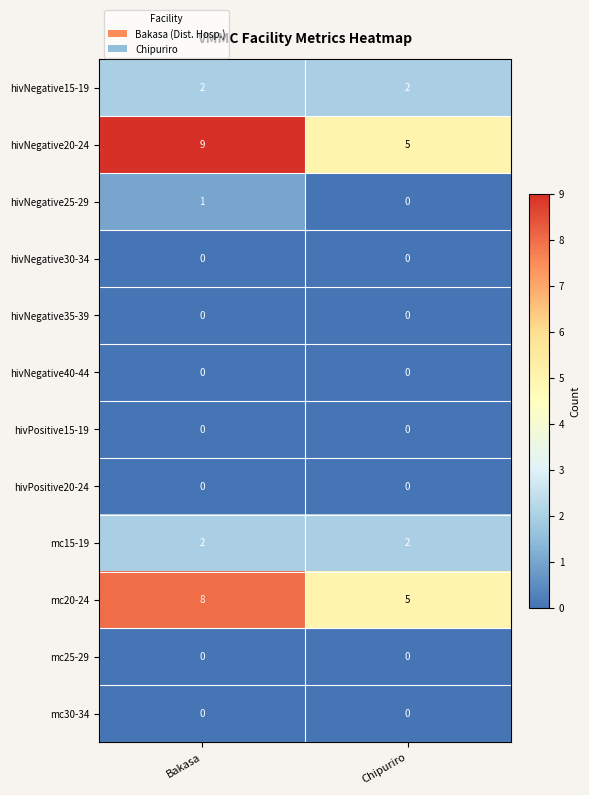

Reading right to left, transcribe all the data shown in this chart.

hivNegative15-19: 2	2
hivNegative20-24: 5	9
hivNegative25-29: 0	1
hivNegative30-34: 0	0
hivNegative35-39: 0	0
hivNegative40-44: 0	0
hivPositive15-19: 0	0
hivPositive20-24: 0	0
mc15-19: 2	2
mc20-24: 5	8
mc25-29: 0	0
mc30-34: 0	0